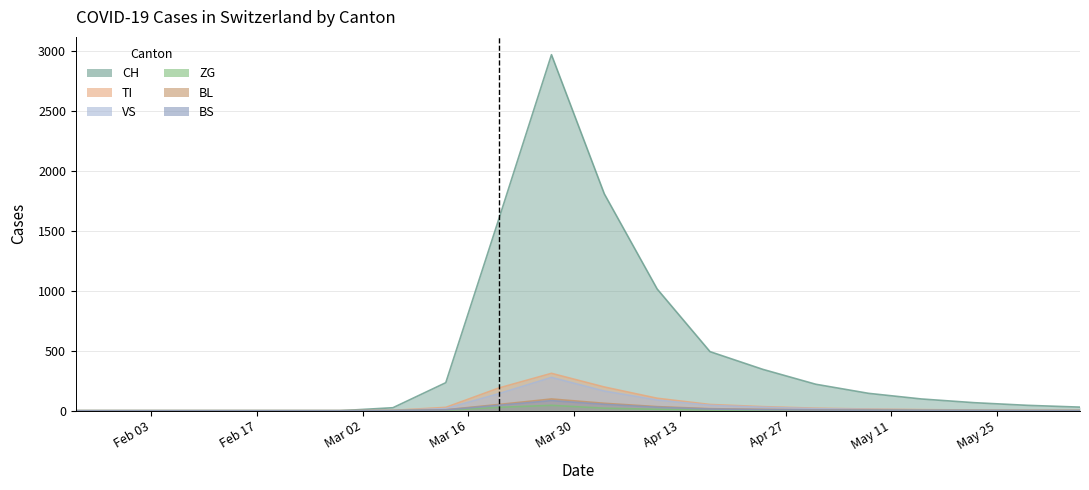

In BS, how many points are higher than both neighbors (excluding endpoints)?

1